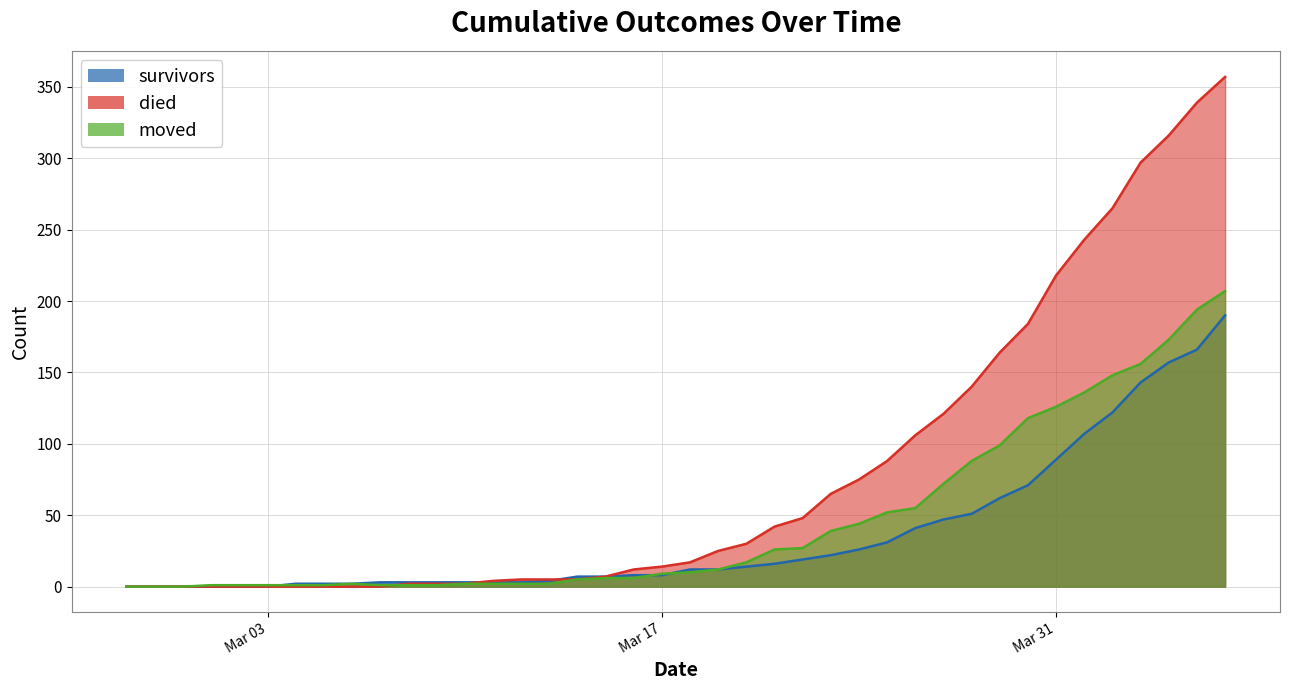

True or false: moved has more than 0 interior local peaks.

True